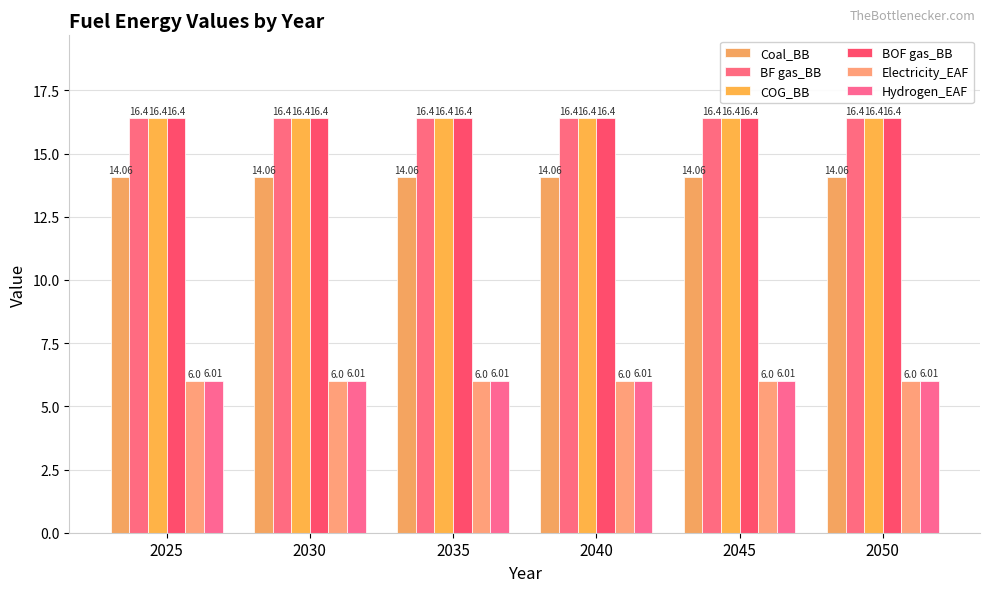

What is the difference between the highest and lowest values at 2030?

10.4